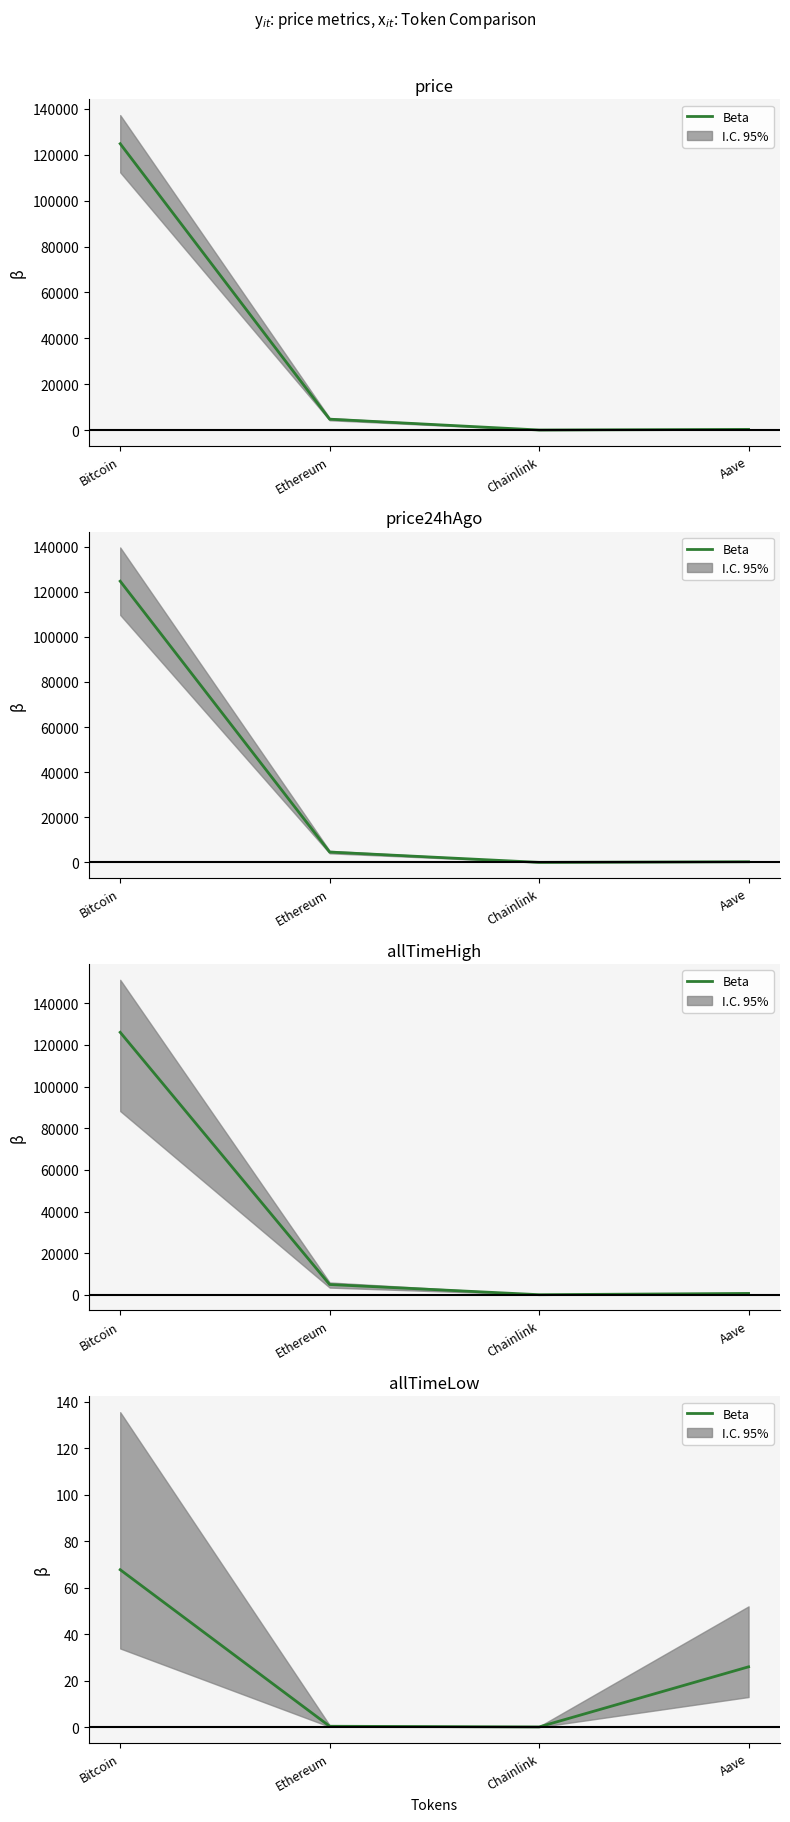

Reading left to right, list all the values displayed in this chart.

Bitcoin=67.8	Ethereum=0.4	Chainlink=0.1	Aave=26.0